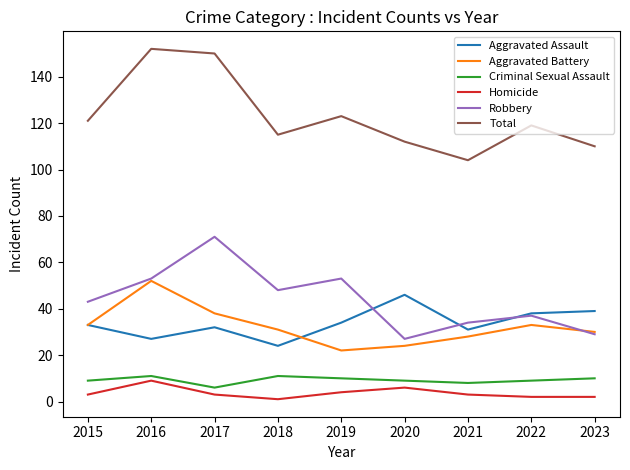

Where is the first local maximum for Aggravated Battery?

2016